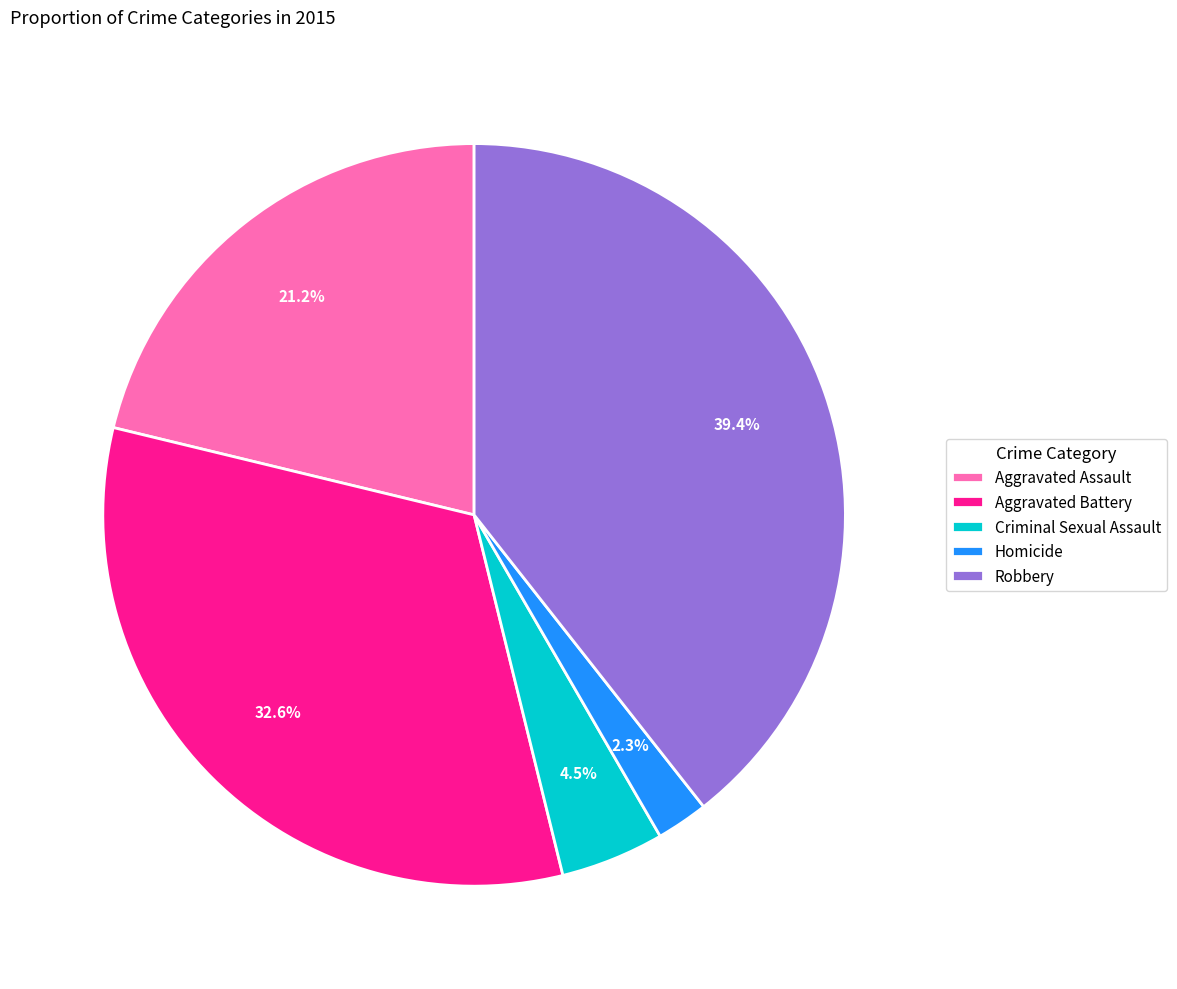

What percentage is the Aggravated Battery slice, to the nearest percent?

33%